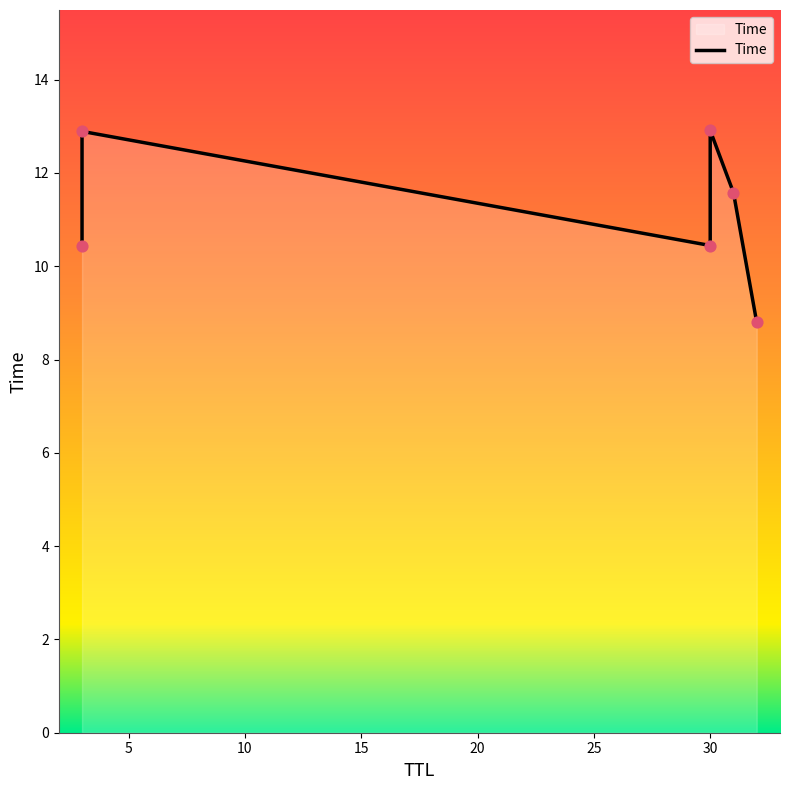

Between 20 and 15, which is larger?

15